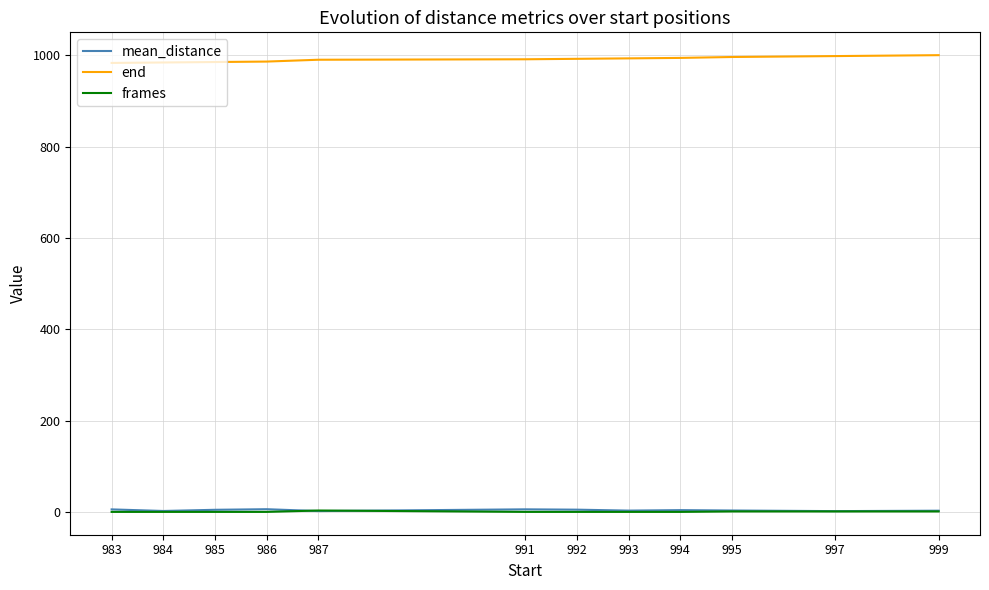

What is the minimum value for end?

983.0